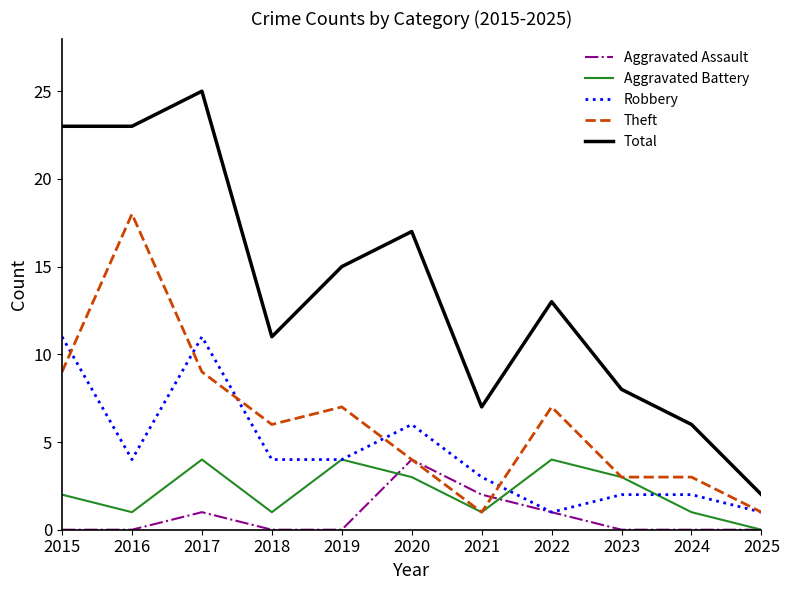

Between 2017 and 2021, which series saw the biggest shift?

Total